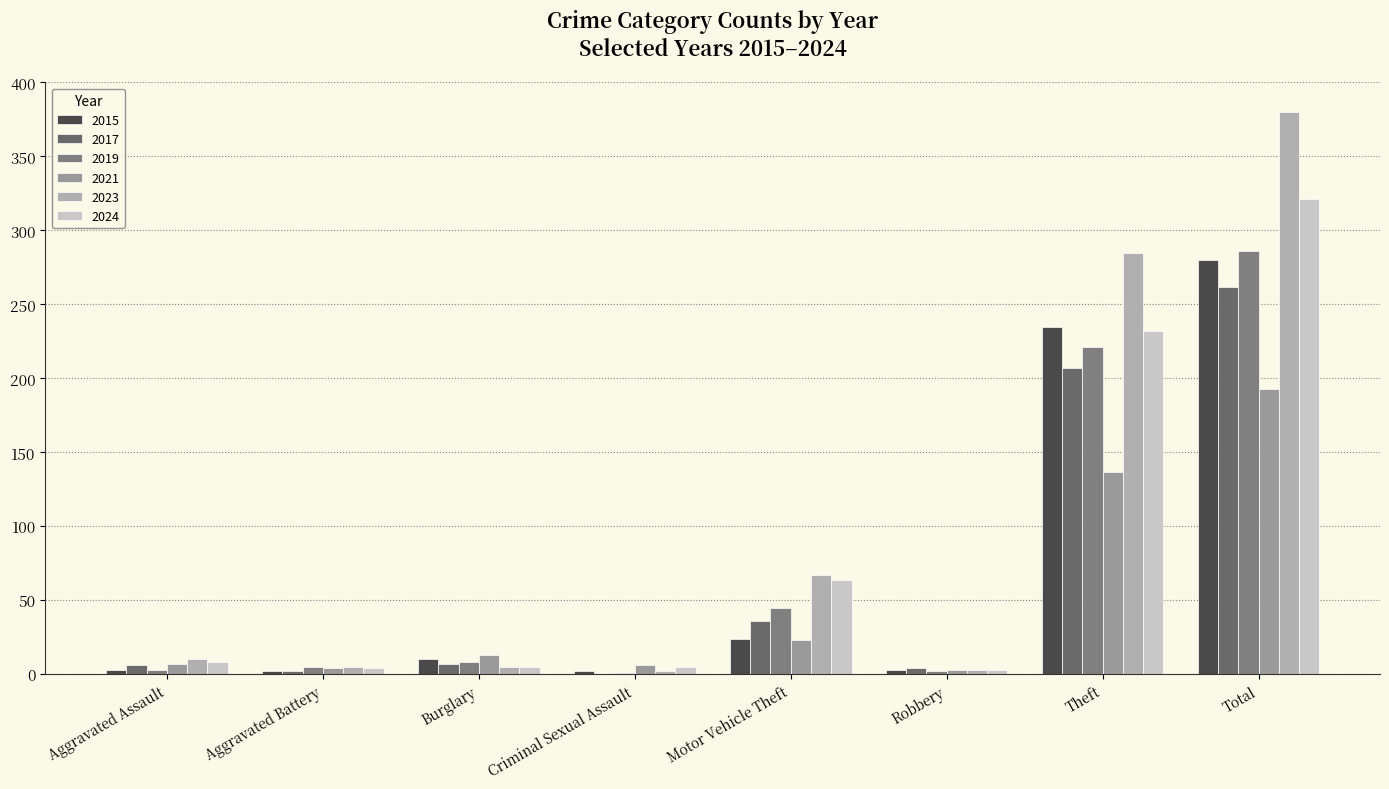

What position from the right is Motor Vehicle Theft?

4